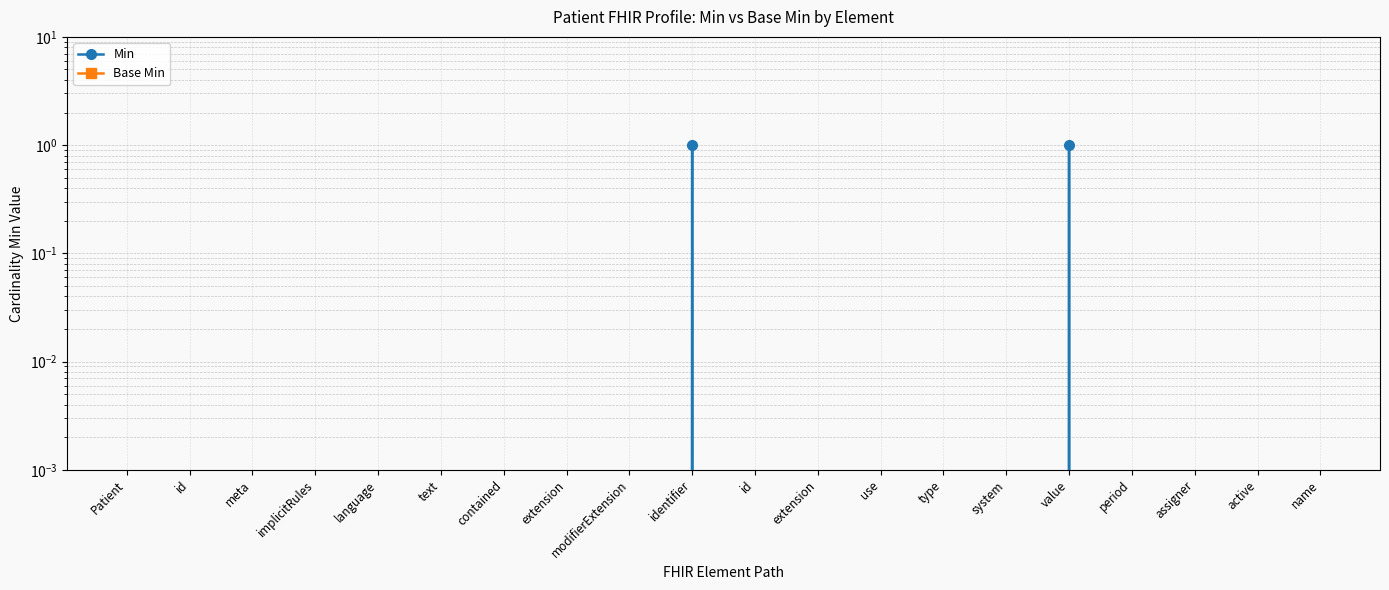

What are all the series names shown in the legend?

Min, Base Min